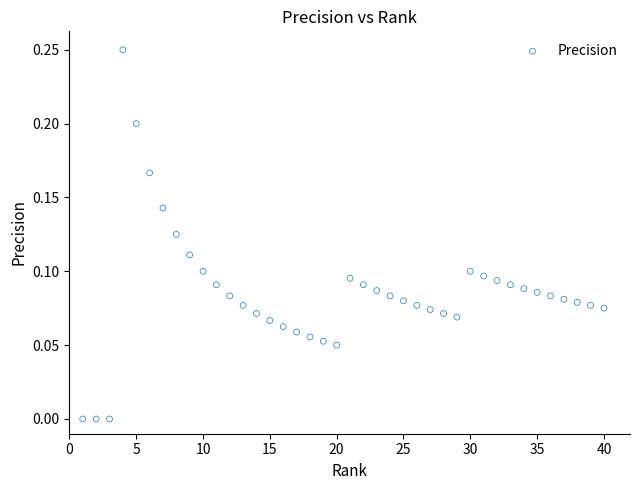

What is the range of X values (max minus min)?

39.0